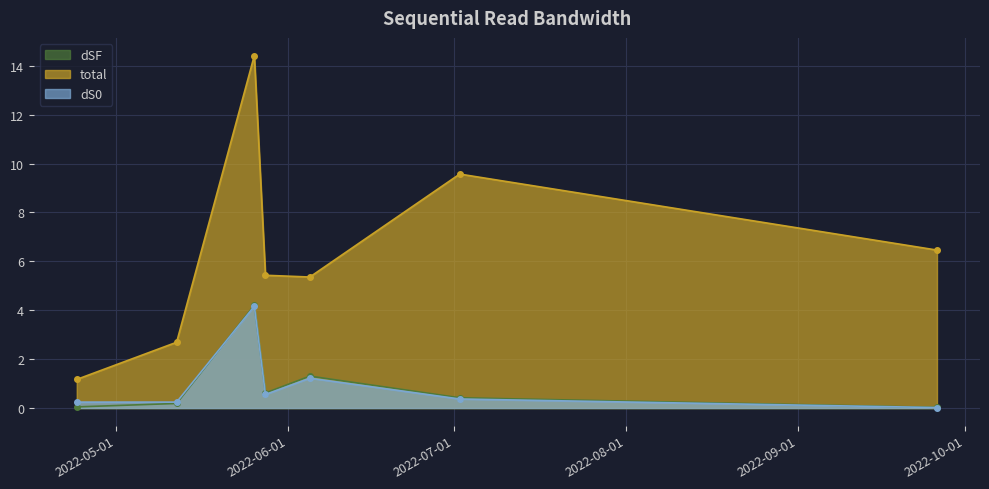

Is it true that total equals 3.4 at 2022-06-05?

False